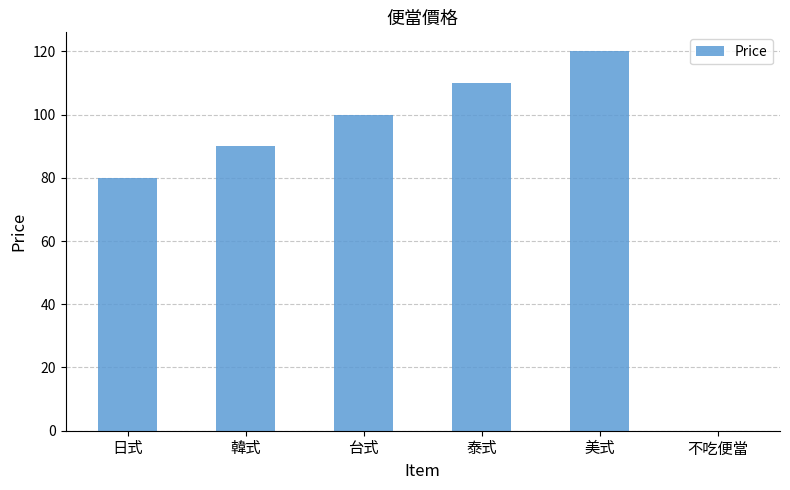

The chart shows a value of 61 at 美式. True or false?

False